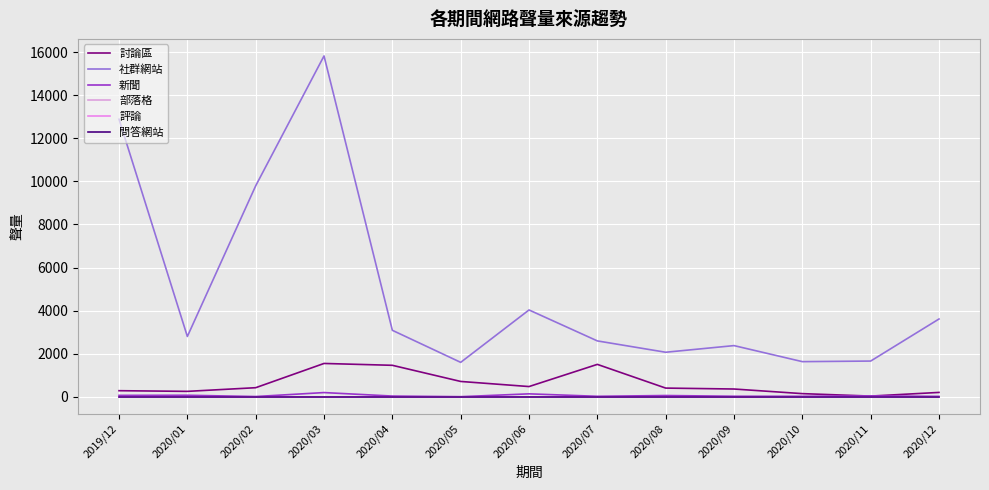

Reading left to right, what are all the values shown in this chart?

討論區: 2019/12=288	2020/01=257	2020/02=427	2020/03=1552	2020/04=1466	2020/05=717	2020/06=480	2020/07=1509	2020/08=409	2020/09=366	2020/10=152	2020/11=38	2020/12=208
社群網站: 2019/12=12883	2020/01=2804	2020/02=9794	2020/03=15820	2020/04=3090	2020/05=1603	2020/06=4034	2020/07=2598	2020/08=2072	2020/09=2380	2020/10=1636	2020/11=1663	2020/12=3615
新聞: 2019/12=71	2020/01=76	2020/02=17	2020/03=201	2020/04=39	2020/05=10	2020/06=142	2020/07=28	2020/08=64	2020/09=30	2020/10=28	2020/11=46	2020/12=25
部落格: 2019/12=2	2020/01=1	2020/02=1	2020/03=2	2020/04=1	2020/05=5	2020/06=2	2020/07=4	2020/08=0	2020/09=1	2020/10=0	2020/11=1	2020/12=2
評論: 2019/12=0	2020/01=0	2020/02=0	2020/03=0	2020/04=0	2020/05=0	2020/06=0	2020/07=0	2020/08=1	2020/09=0	2020/10=0	2020/11=0	2020/12=0
問答網站: 2019/12=0	2020/01=0	2020/02=0	2020/03=0	2020/04=0	2020/05=0	2020/06=0	2020/07=0	2020/08=0	2020/09=0	2020/10=0	2020/11=0	2020/12=0